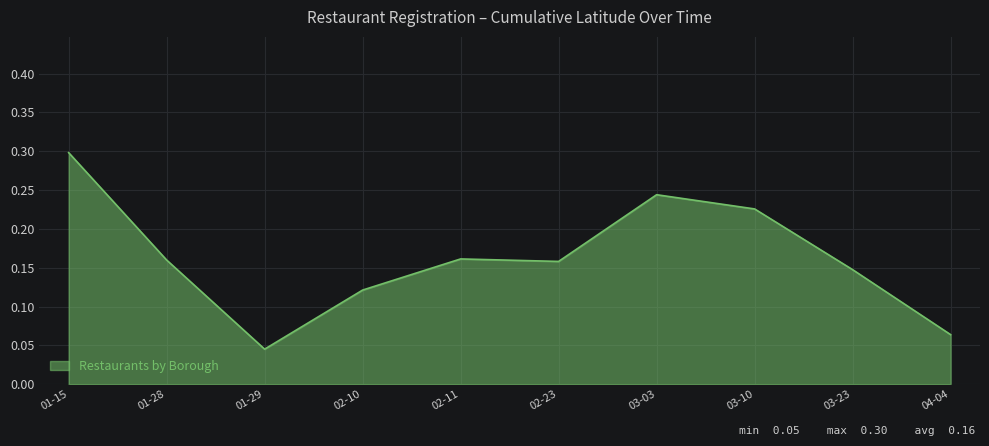

Does the chart display data point markers on the line(s)?

No